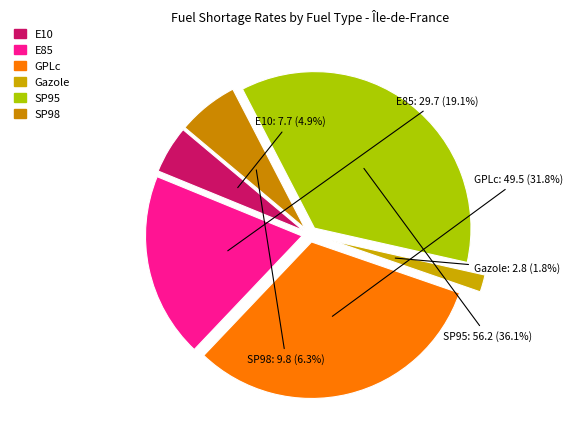

How many slices are in this pie chart?

6